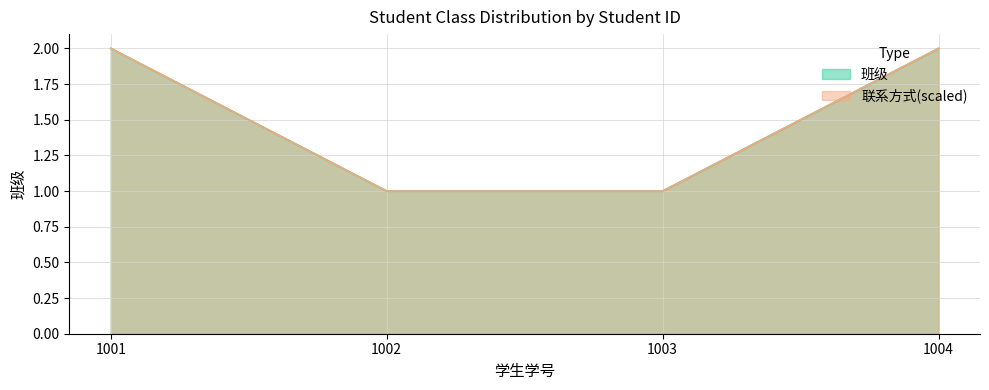

Reading right to left, what are all the values shown in this chart?

班级: 2	1	1	2
联系方式_scaled: 2	1	1	2